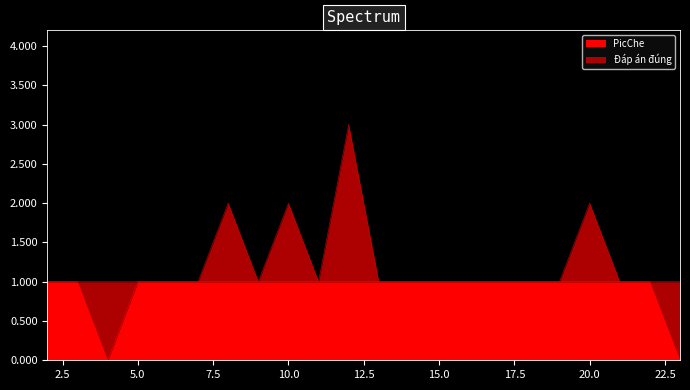

The chart shows a value of 1 at 5. True or false?

True